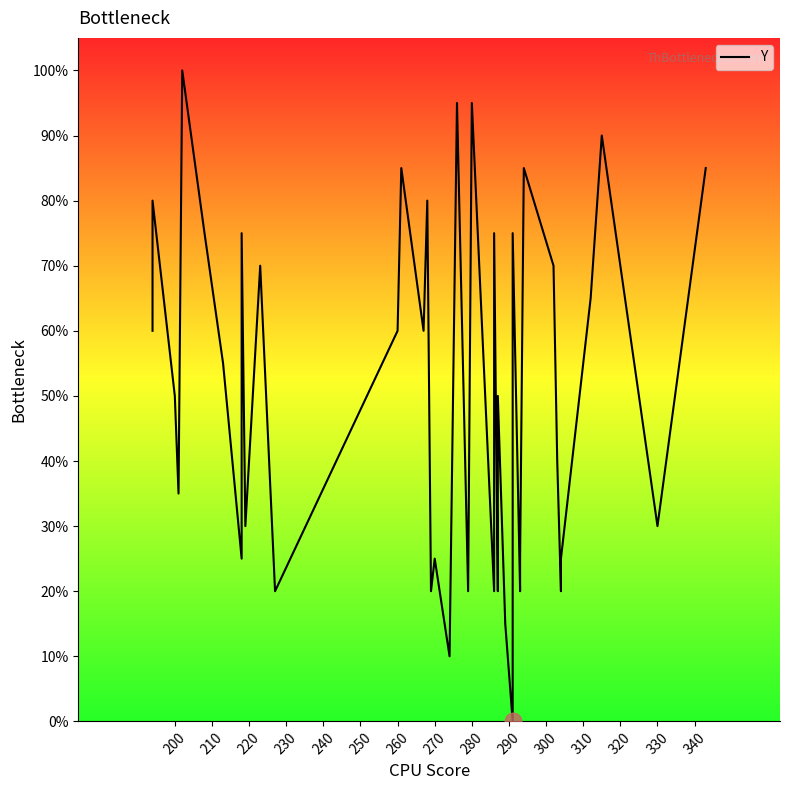

Is it true that the value at 200 is 32.3?

False